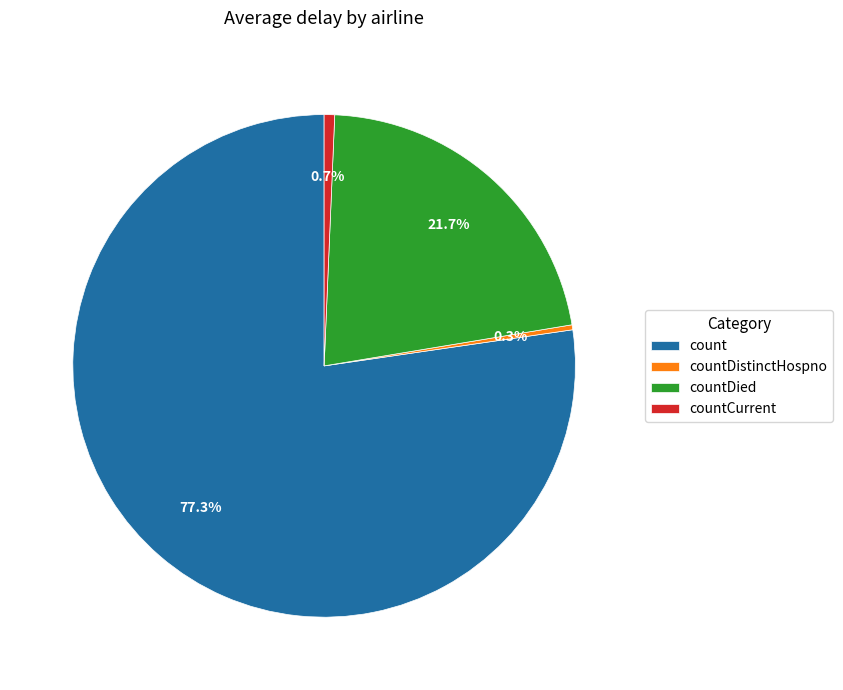

To the nearest percent, what is the difference between the countDied and count slice percentages?

56%